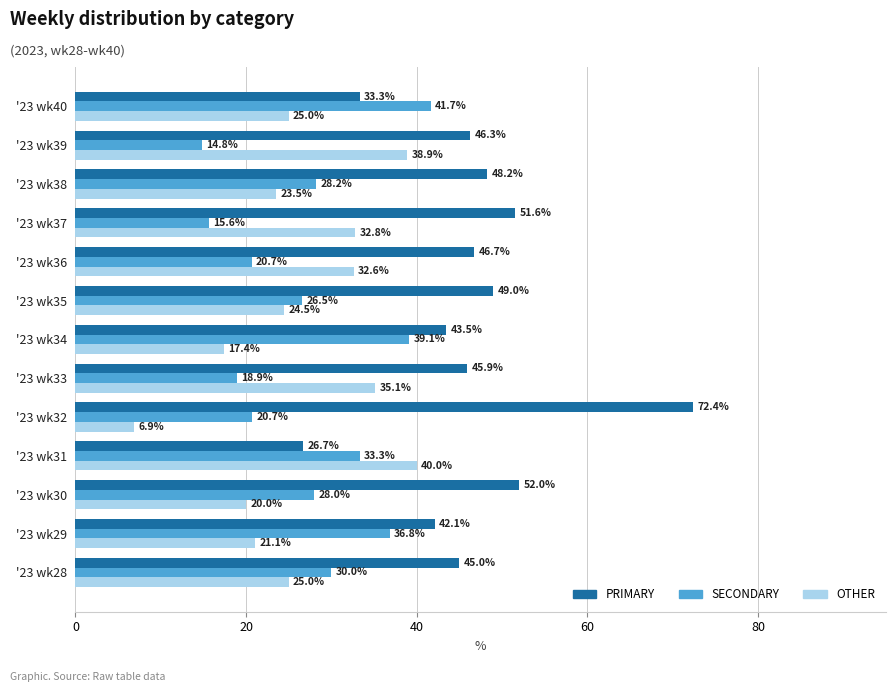

At how many categories does at least one series exceed 37?

13